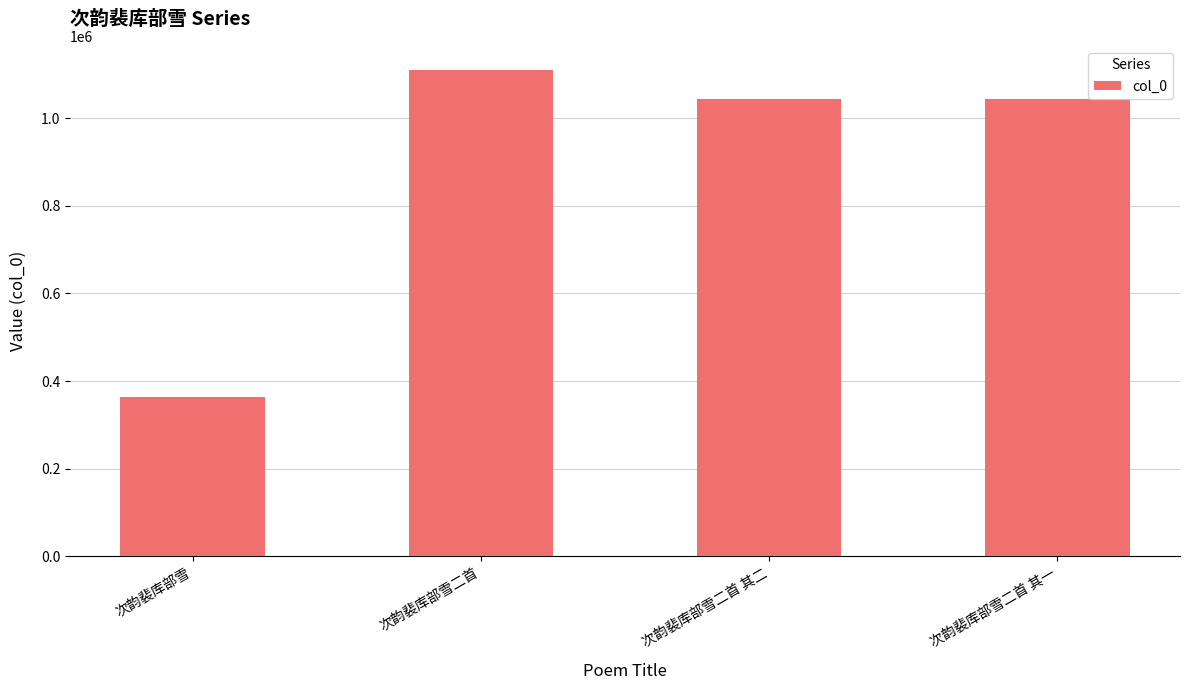

Is it true that the value at 次韵裴库部雪 is 364547?

True